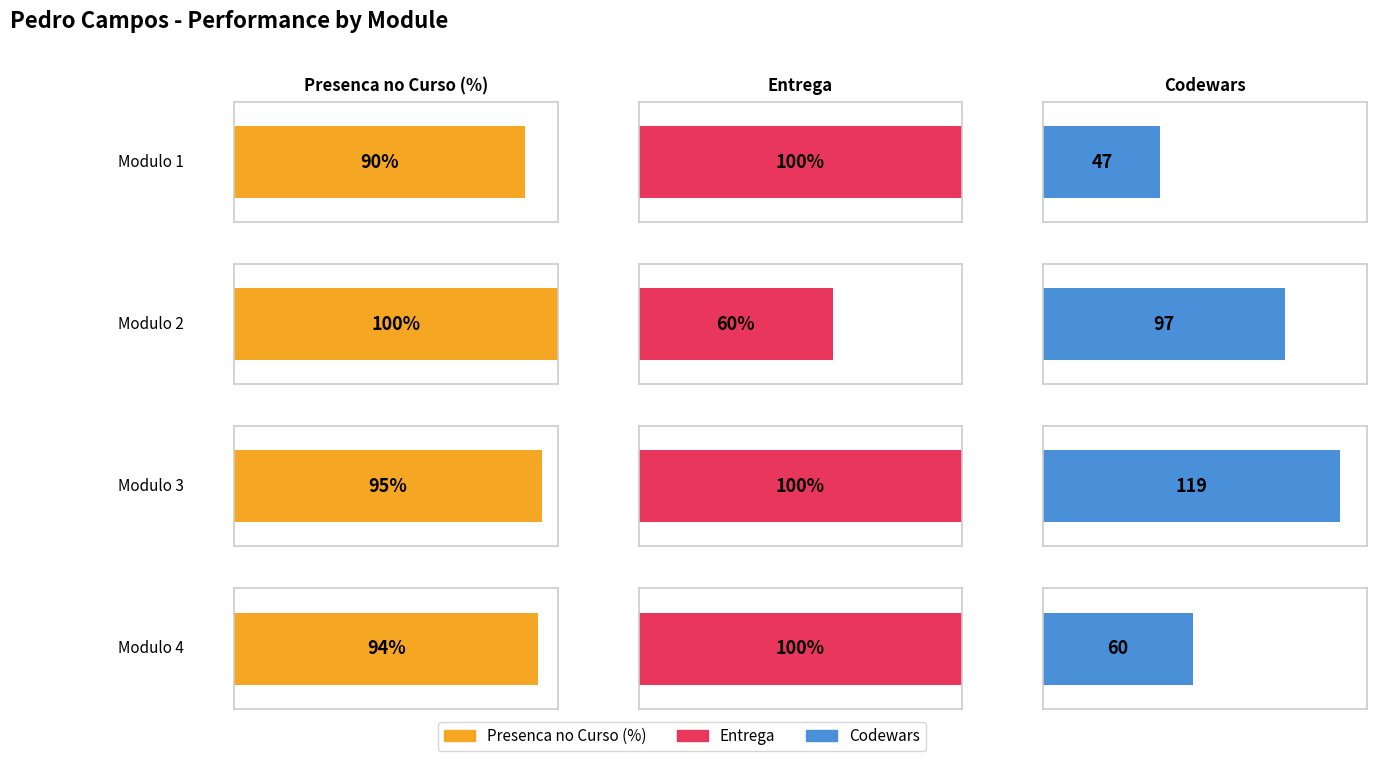

What is the difference between the Presenca no Curso (%) values at Modulo 2 and Modulo 3?

5